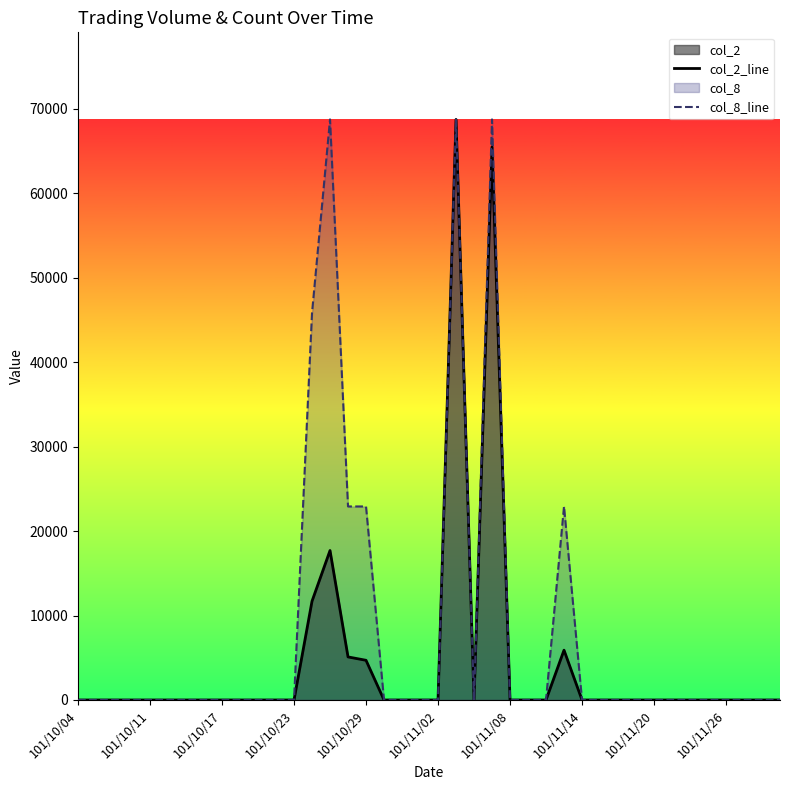

Which series has the largest total across all categories?

col_8_line